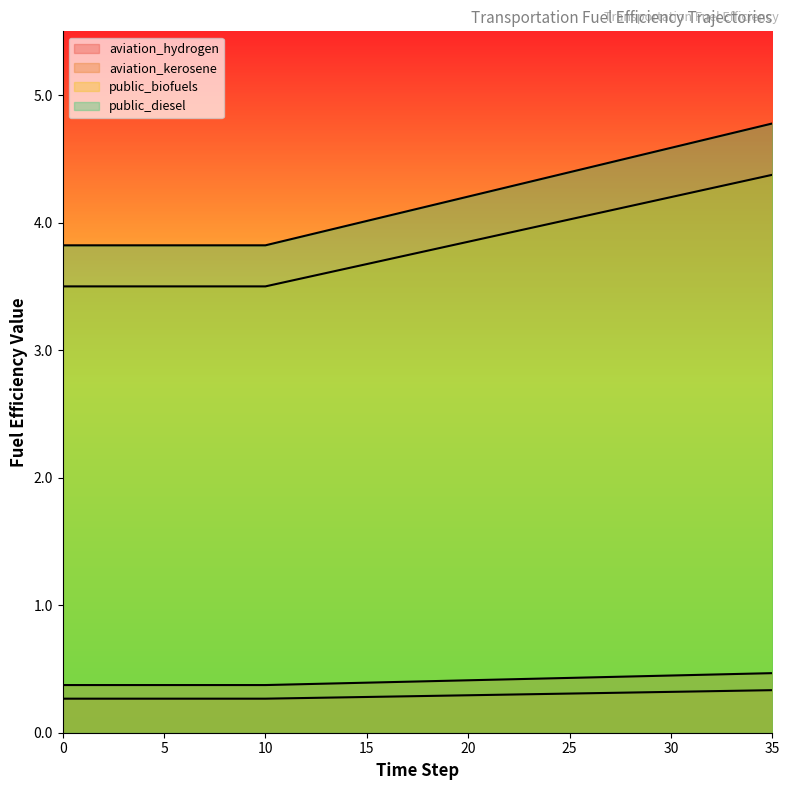

How many series are shown in this chart?

4